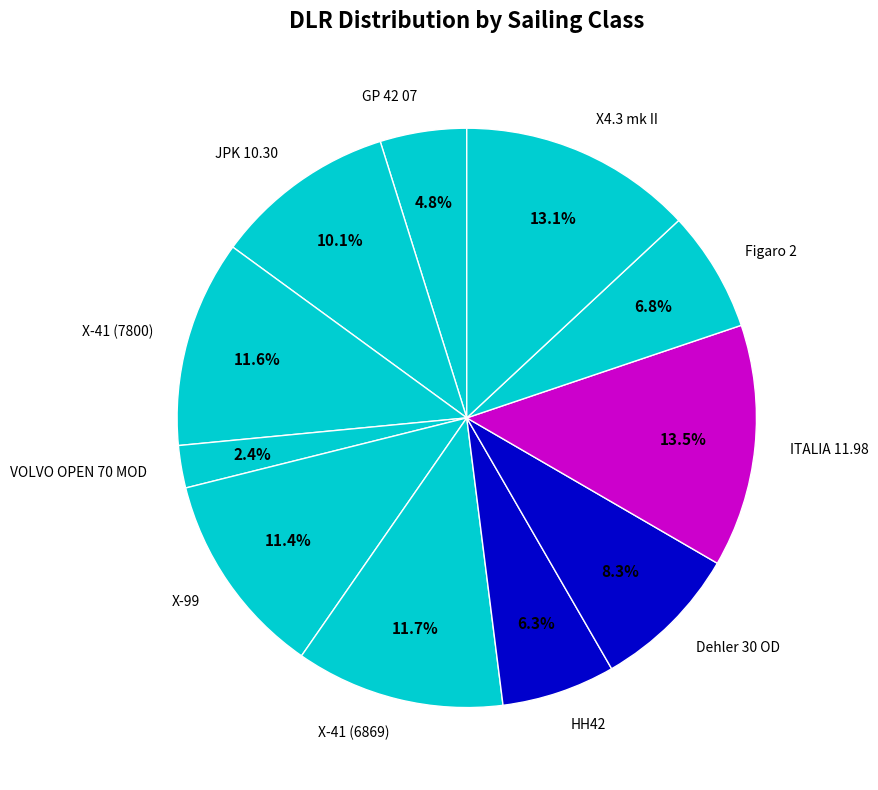

Count the number of slices in the pie.

11